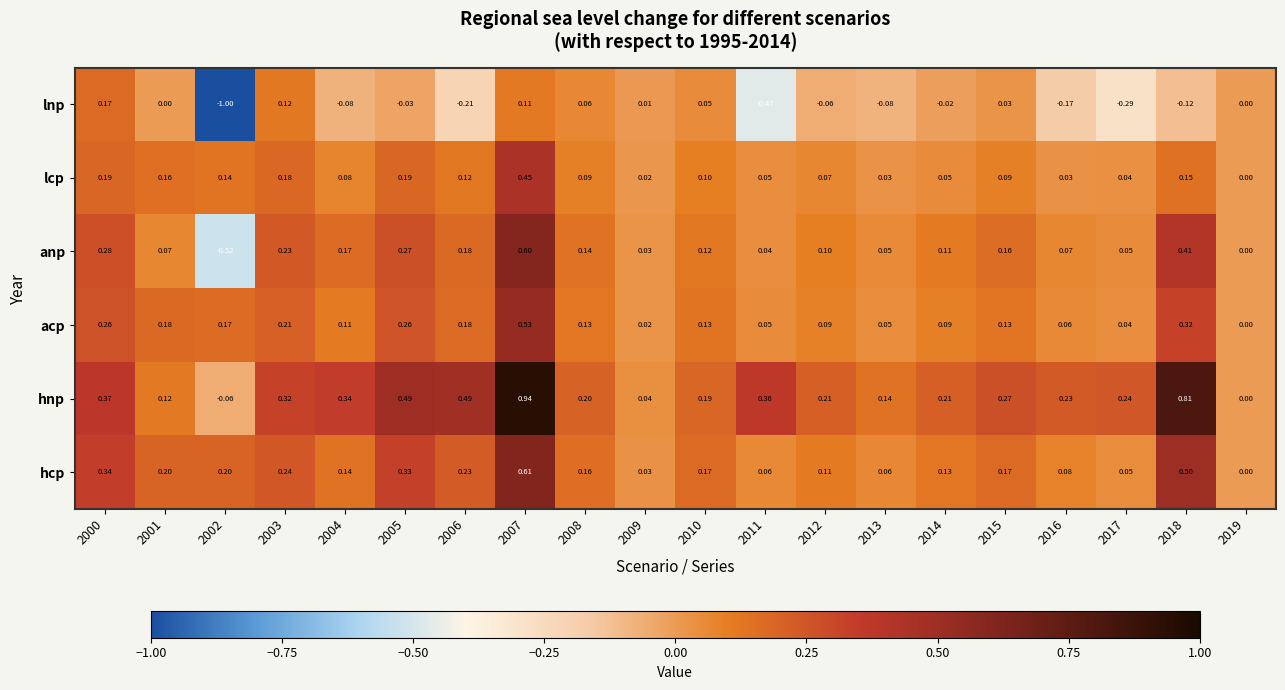

Which series has the widest spread of values?

lnp